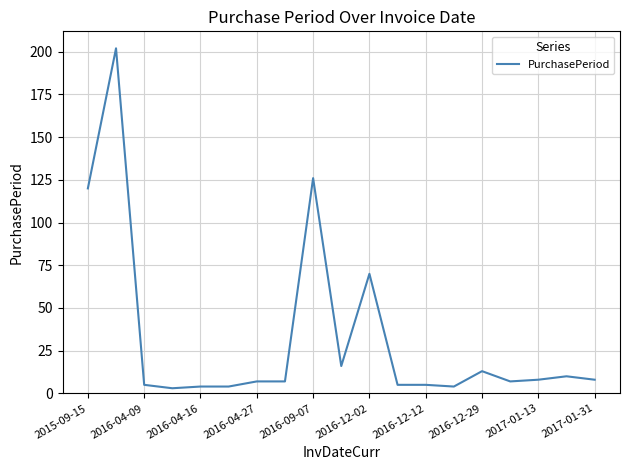

Reading left to right, transcribe all the data shown in this chart.

120	202	5	3	4	4	7	7	126	16	70	5	5	4	13	7	8	10	8